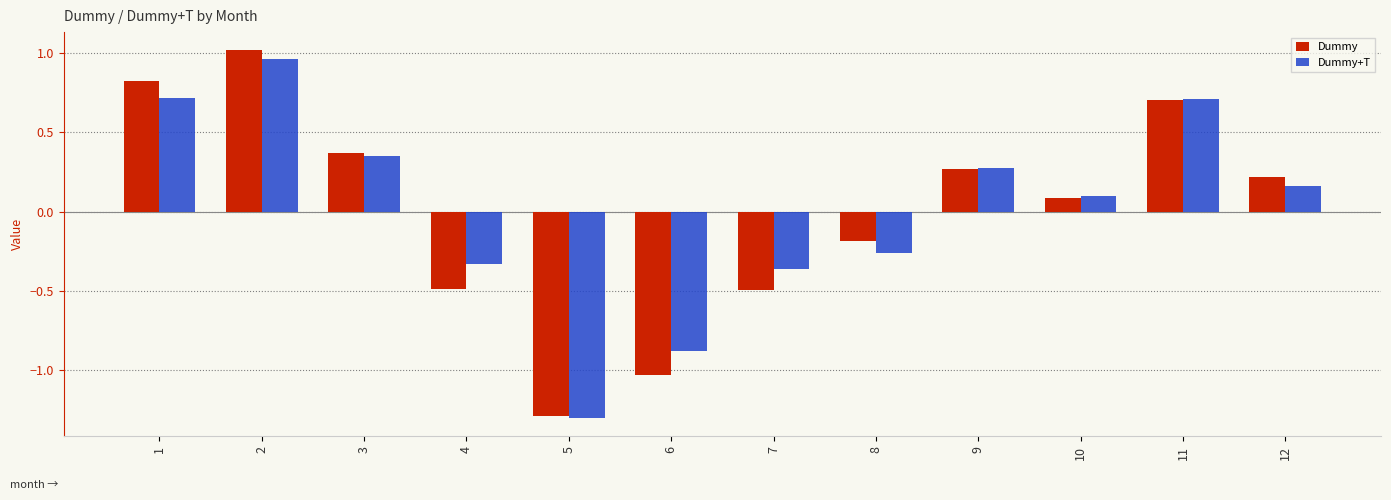

Is it true that Dummy+T equals 0.3 at 9?

True